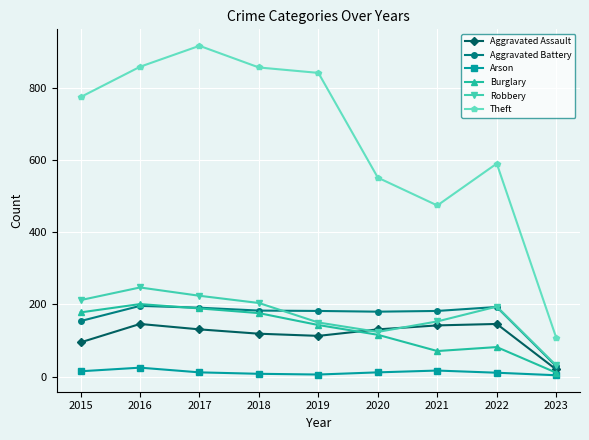

Between 2017 and 2023, which series saw the biggest shift?

Theft